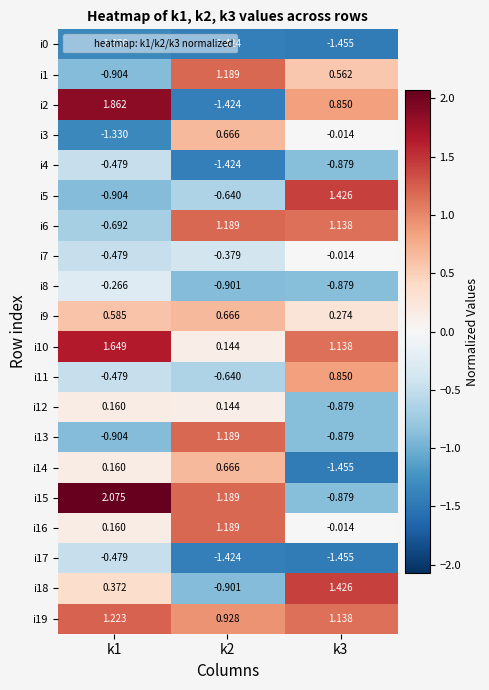

Is the value of i2 at k2 greater than the value of i12 at k1?

No